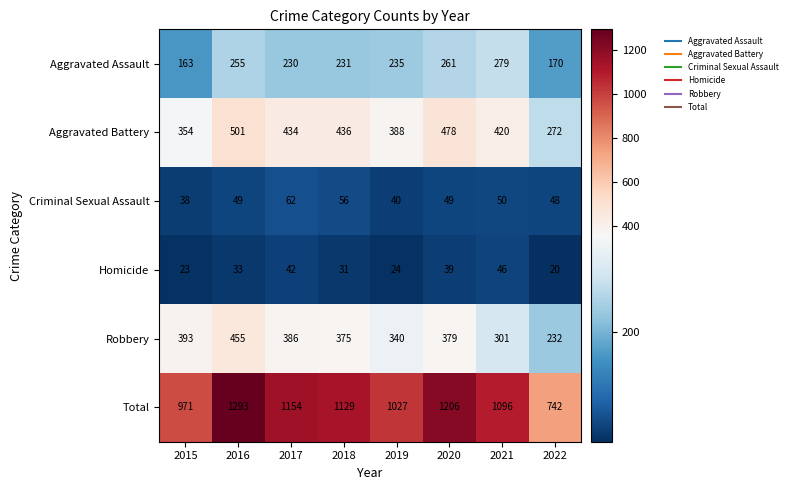

The value of Homicide at 2022 is 9. True or false?

False